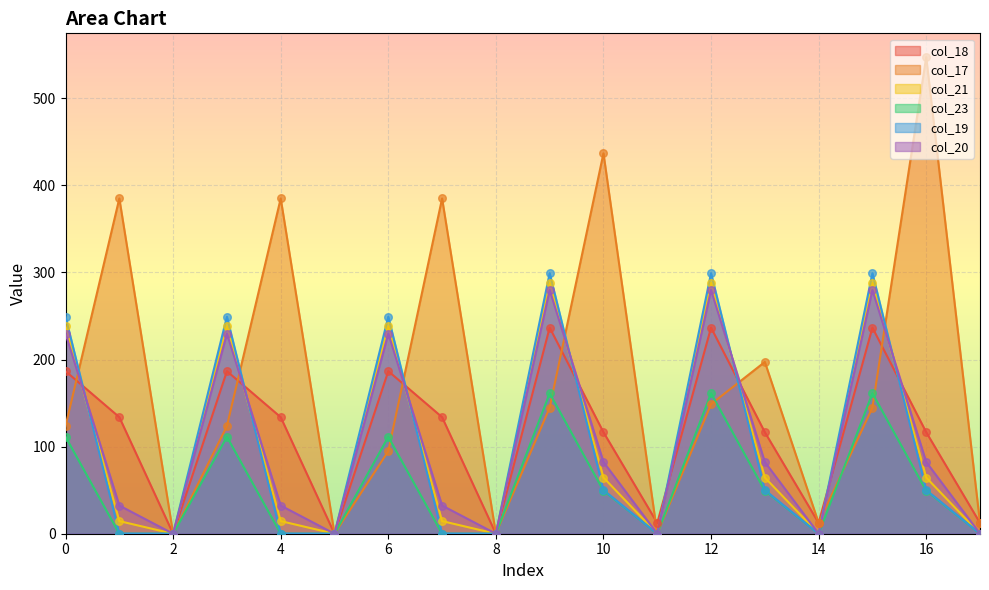

At which category is the sum across all series the highest?

12